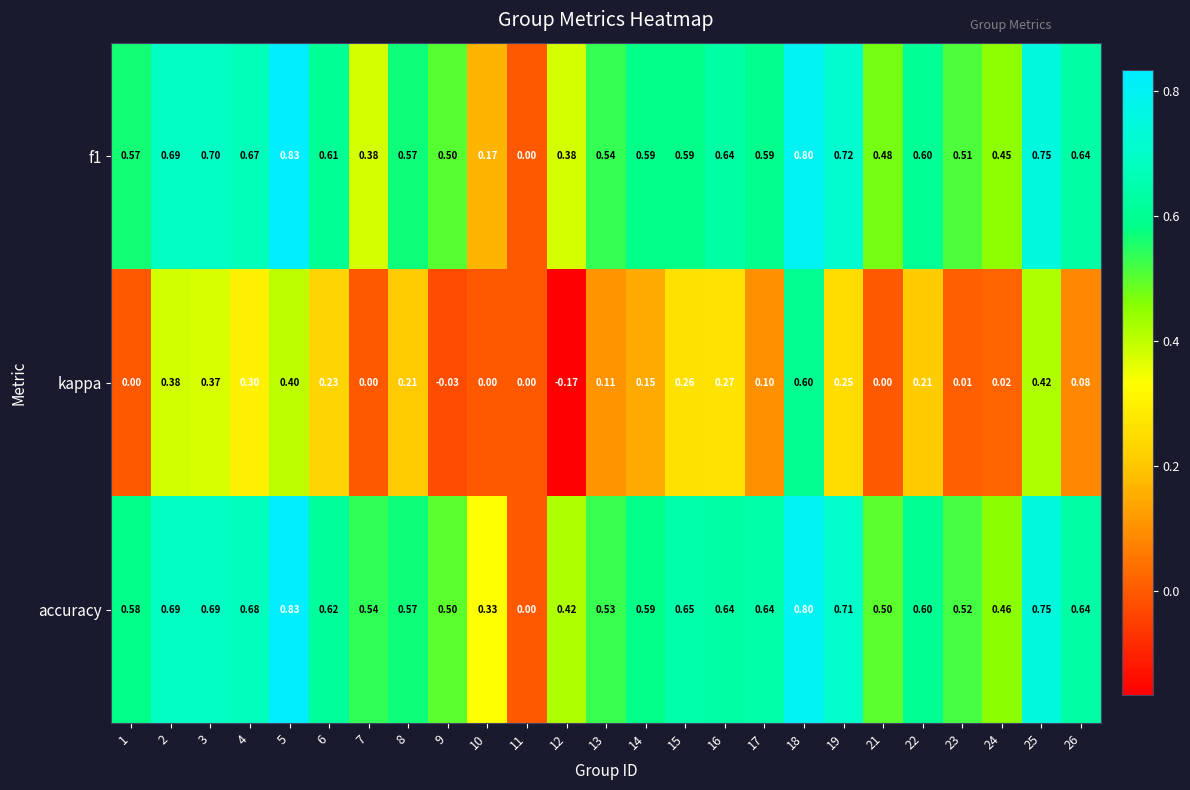

Which series has the largest total across all categories?

accuracy